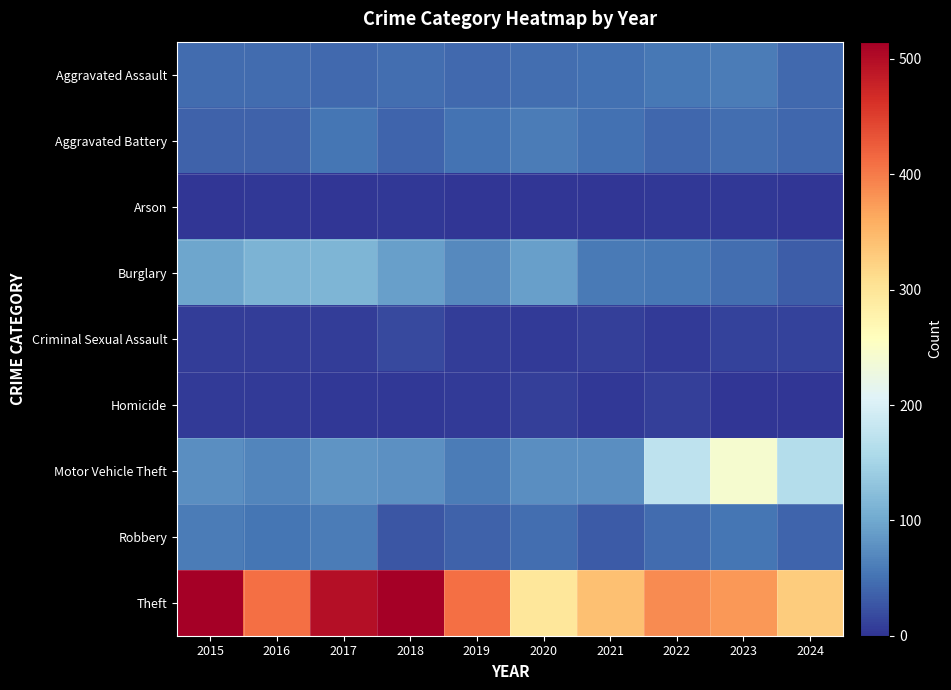

What is the difference between the highest and lowest values at 2018?

512